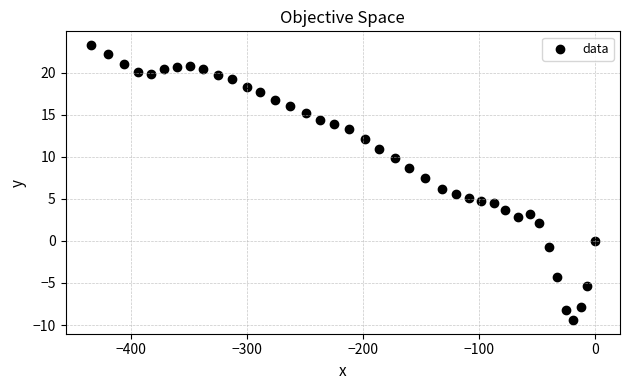

What is the range of Y values (max minus min)?

32.7